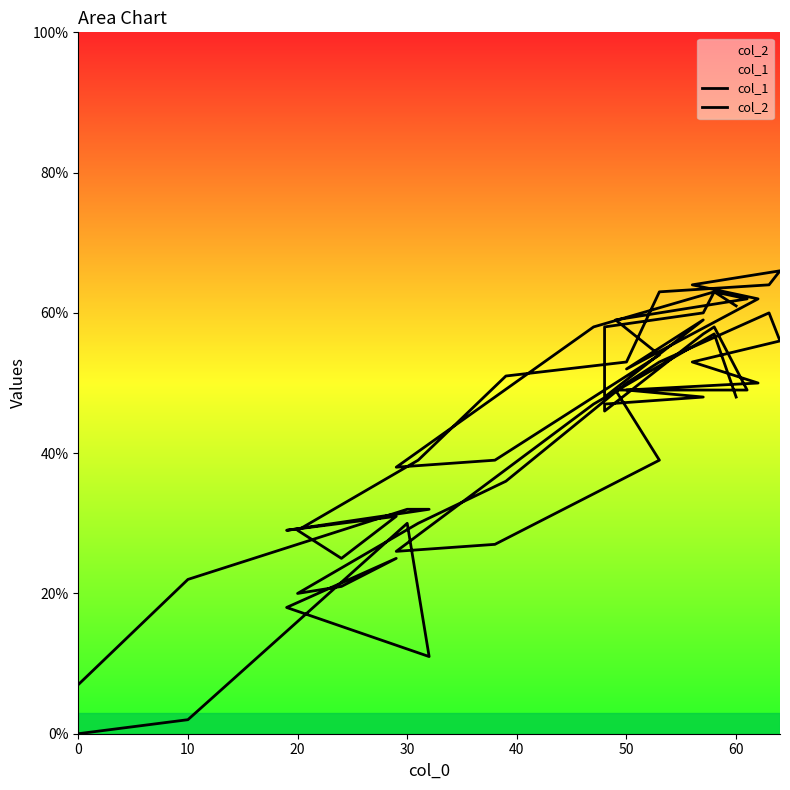

True or false: col_2 and col_1 cross at least once.

False